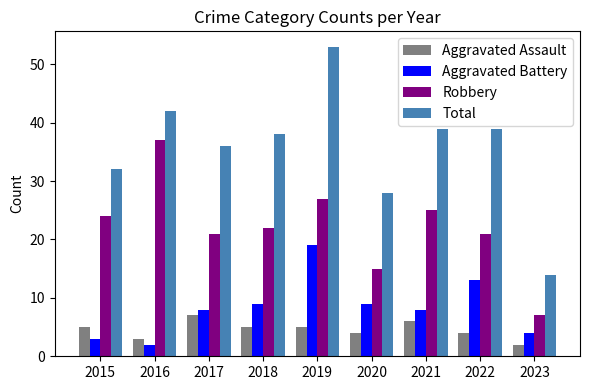

At which category is the sum across all series the highest?

2019